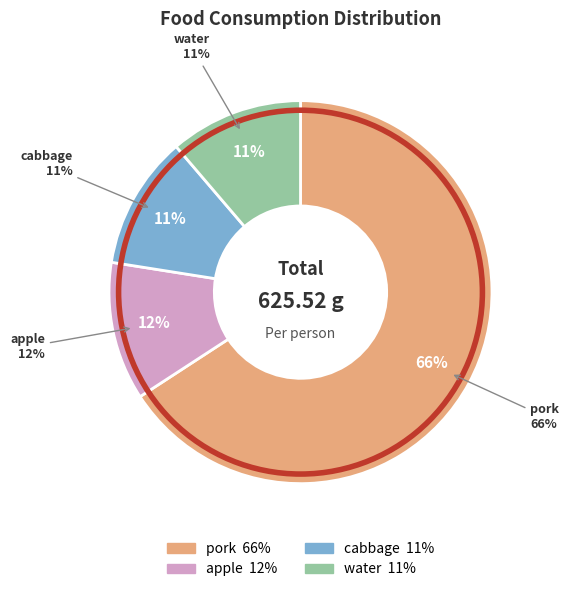

Rank the categories by value from highest to lowest.

pork, apple, cabbage, water